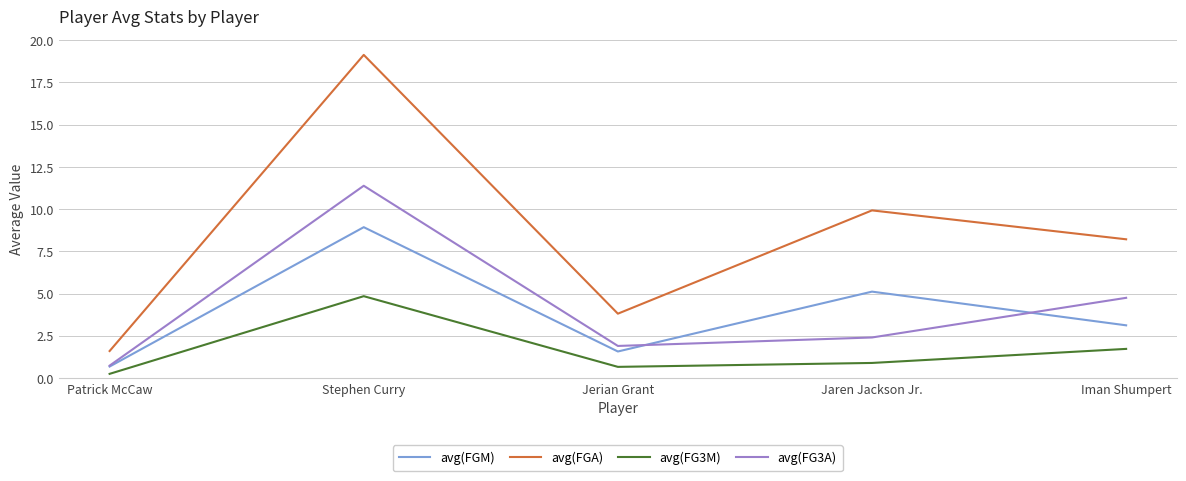

What is the difference between the avg(FG3M) values at Jerian Grant and Stephen Curry?

4.2